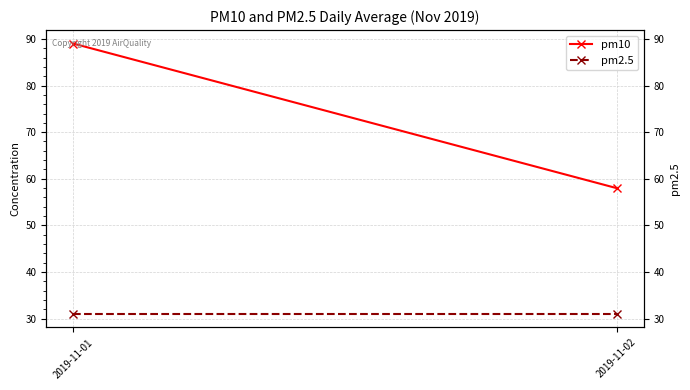

At 2019-11-02, list the series in order from largest to smallest.

pm10, pm2.5